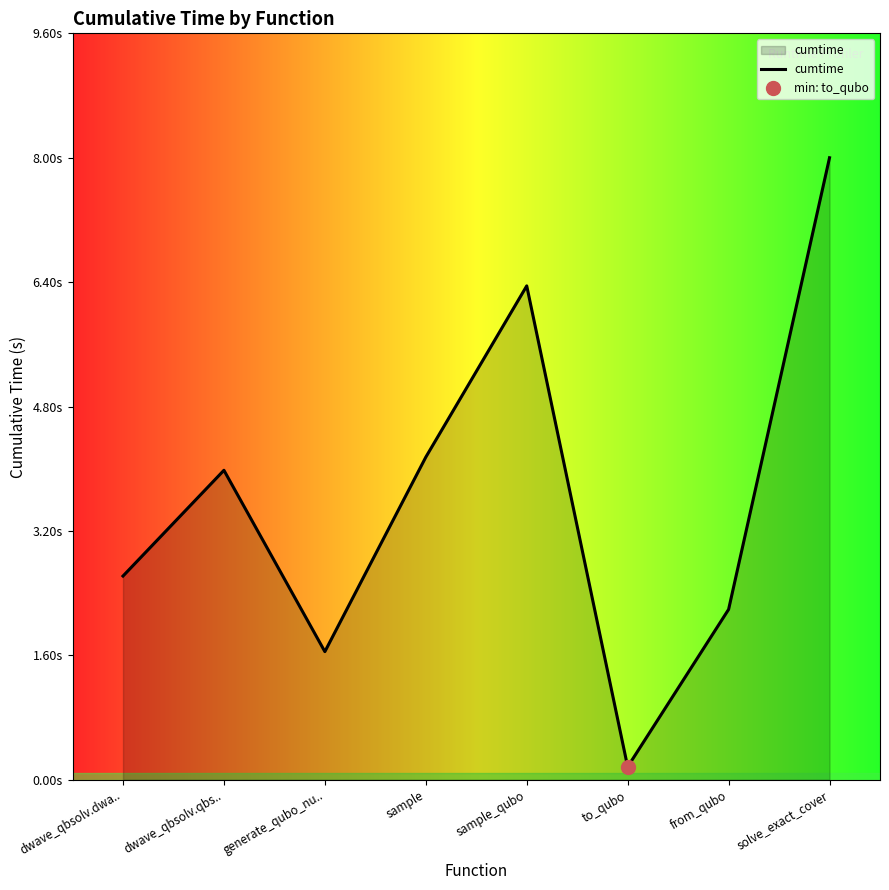

What is the ratio of the value at generate_qubo_nu.. to the value at sample?

0.4